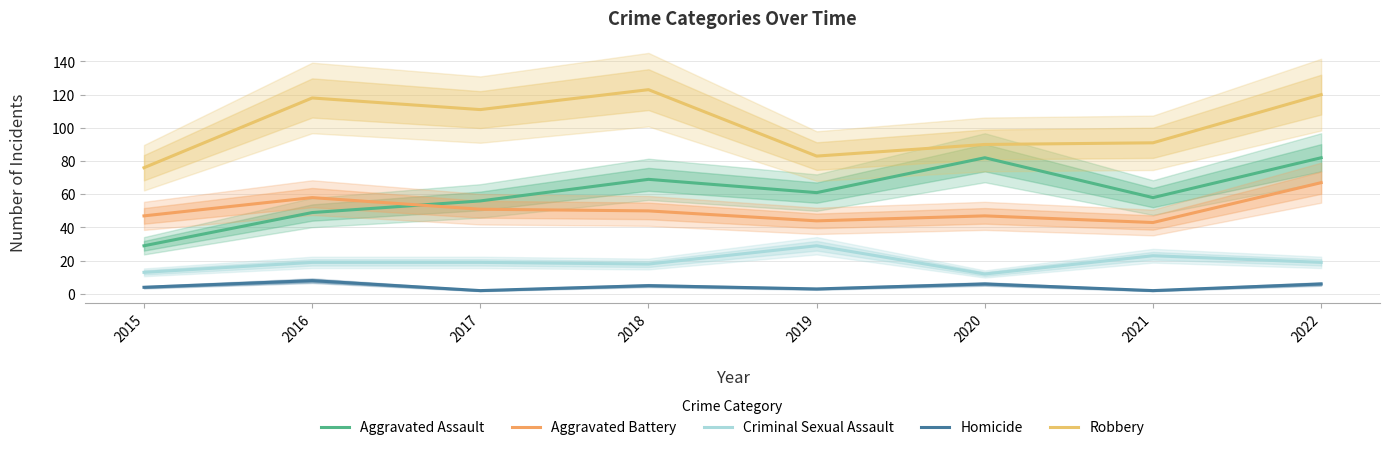

Reading right to left, extract all data points from this chart.

Aggravated Assault: 82	58	82	61	69	56	49	29
Aggravated Battery: 67	43	47	44	50	51	58	47
Criminal Sexual Assault: 19	23	12	29	18	19	19	13
Homicide: 6	2	6	3	5	2	8	4
Robbery: 120	91	90	83	123	111	118	76